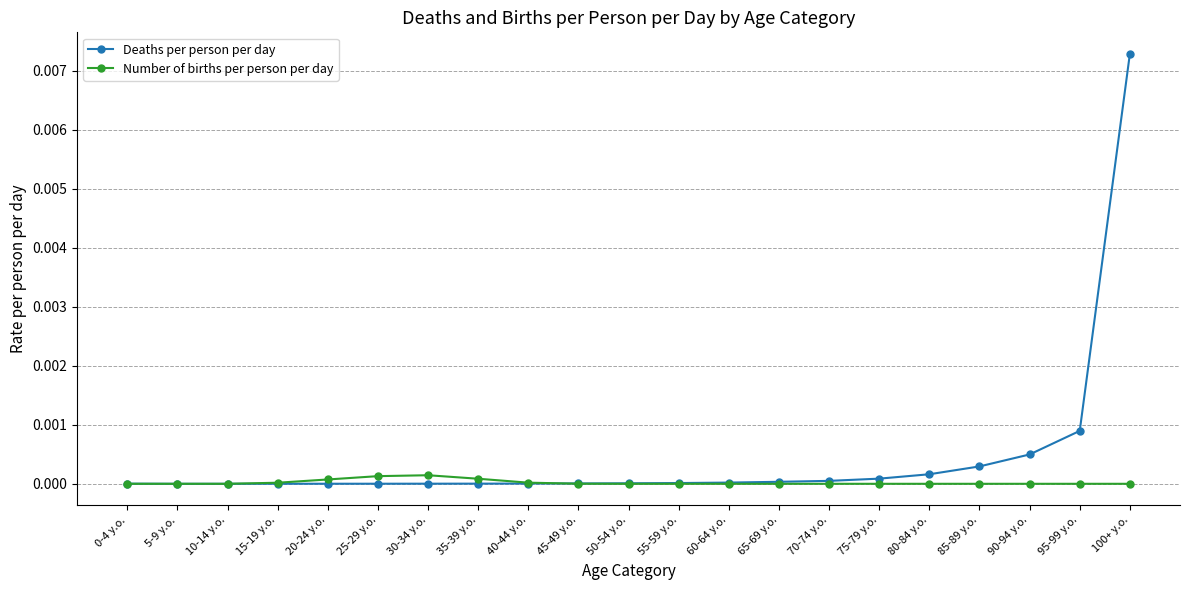

Does the chart have visible grid lines?

Yes